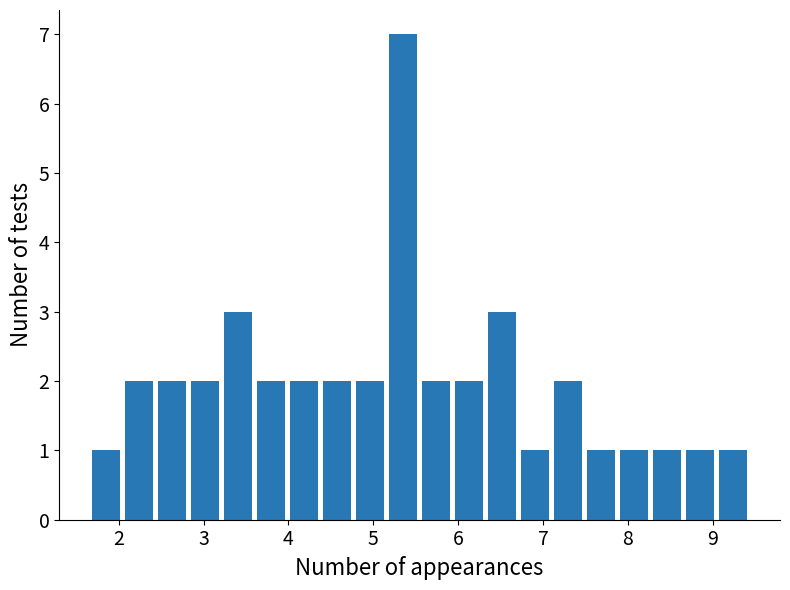

Around what value on the x-axis is the tallest bar? Give the approximate position of its centre, as read against the axis.

5.4